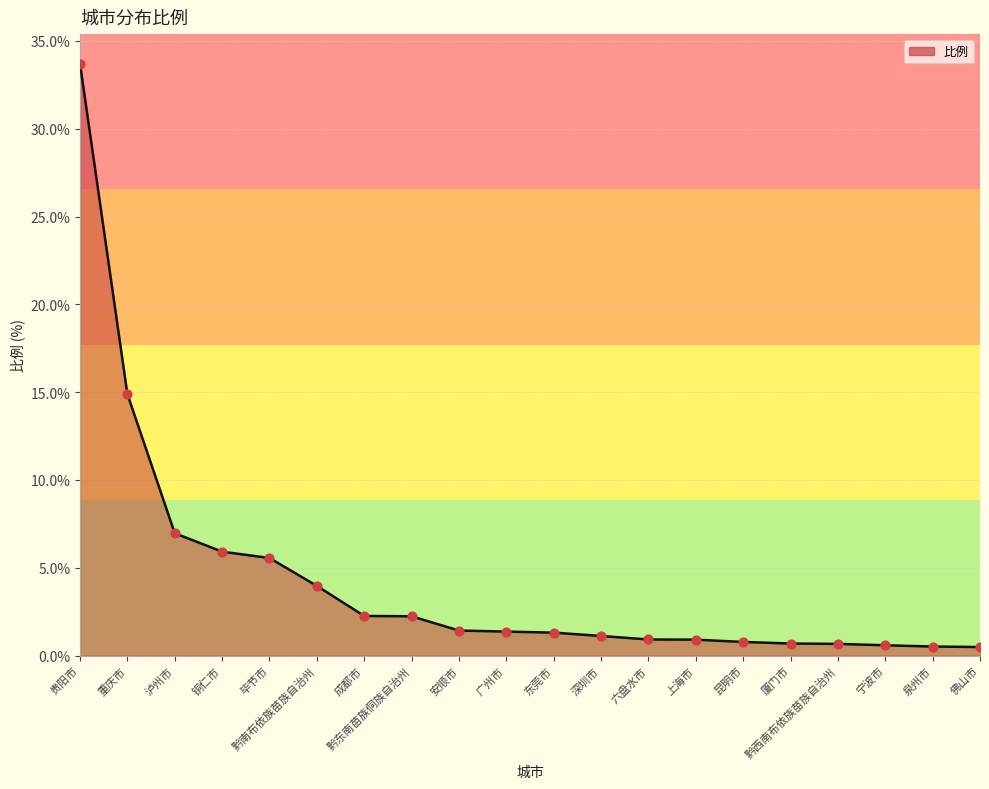

What is the change in value from 泸州市 to 毕节市?

-1.4